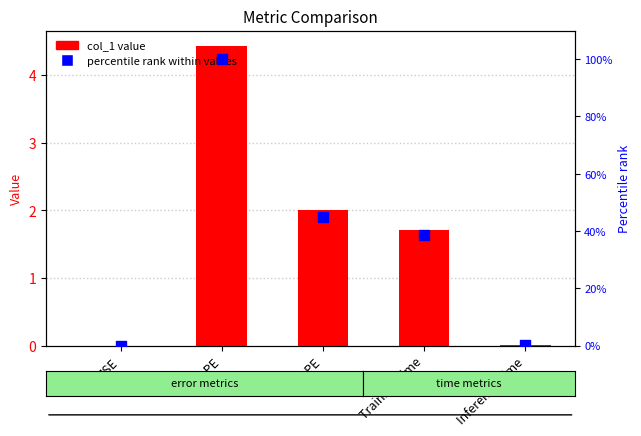

What is the total value across all series at SMAPE?

47.1